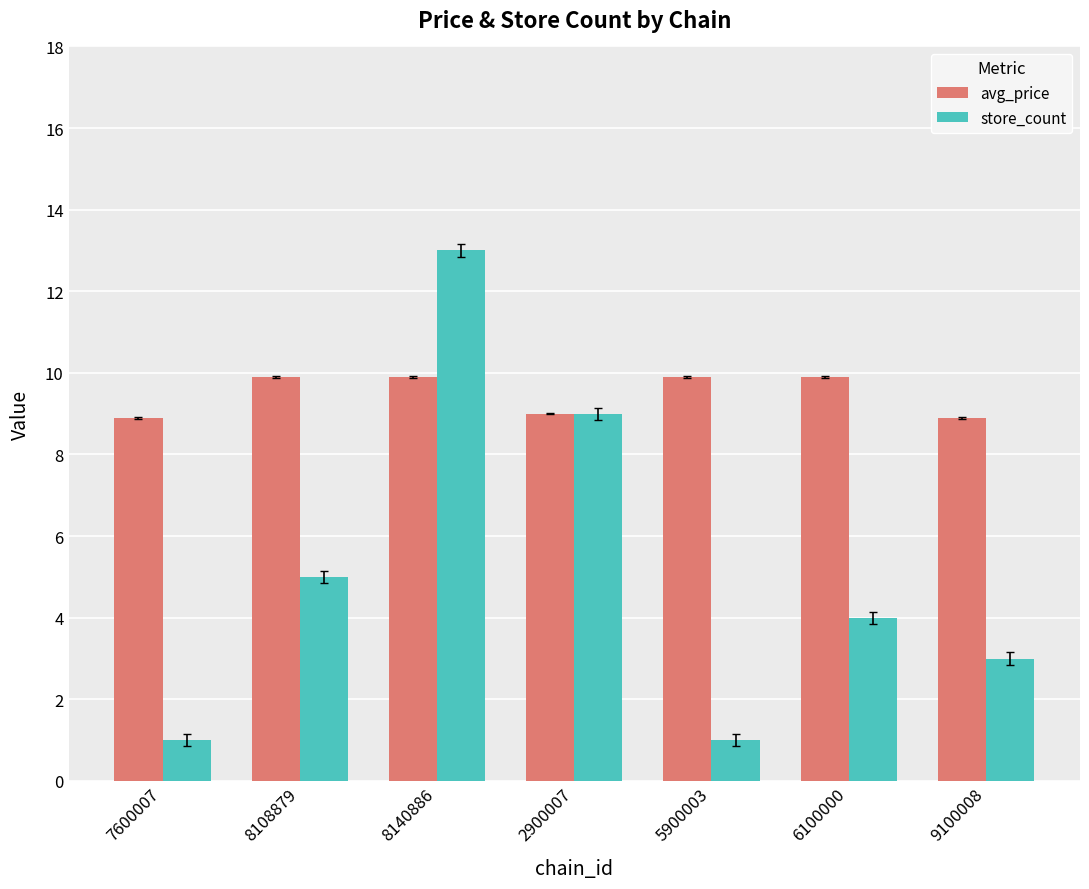

What is the maximum value shown in the chart?

13.0